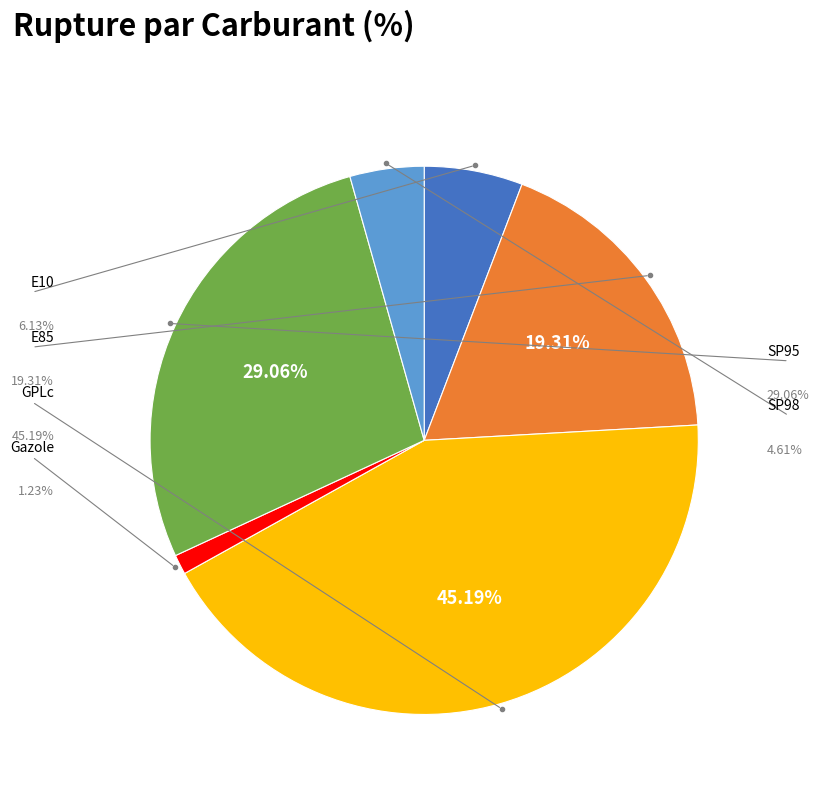

Which category has the smallest portion of the pie?

Gazole